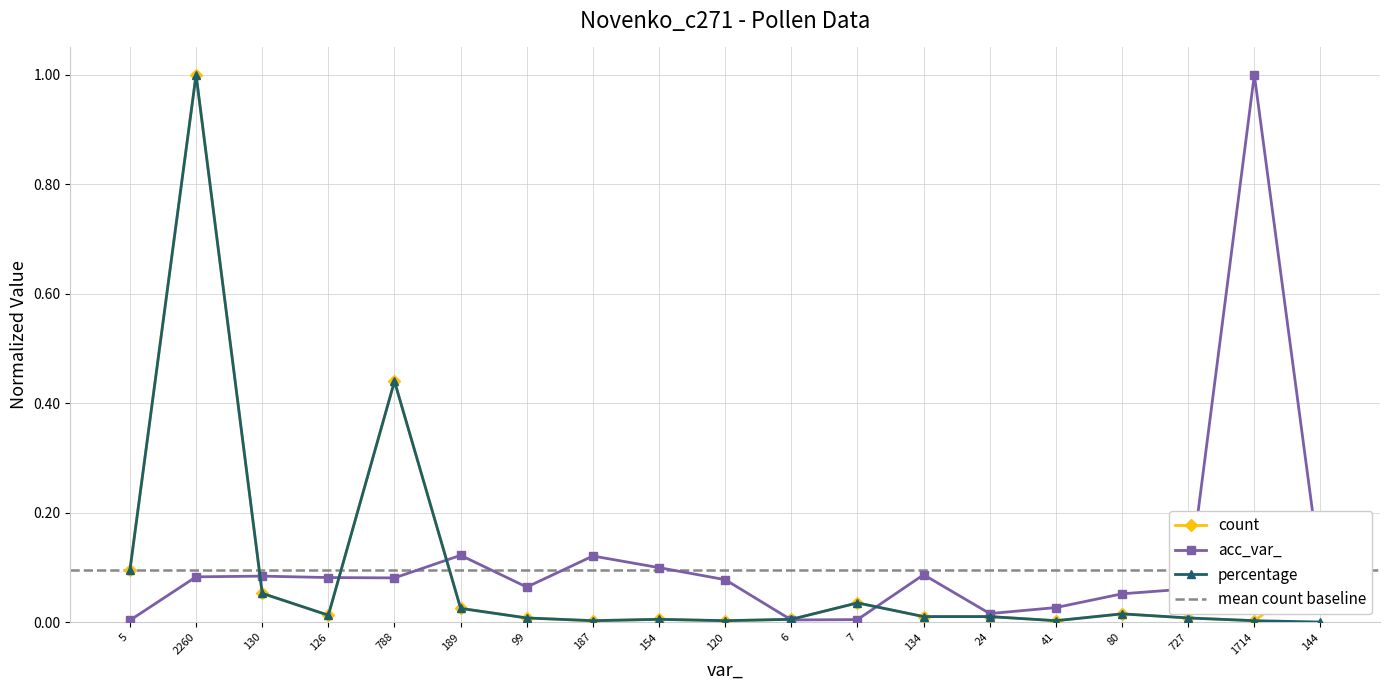

What is the total value across all series at 187?

0.1